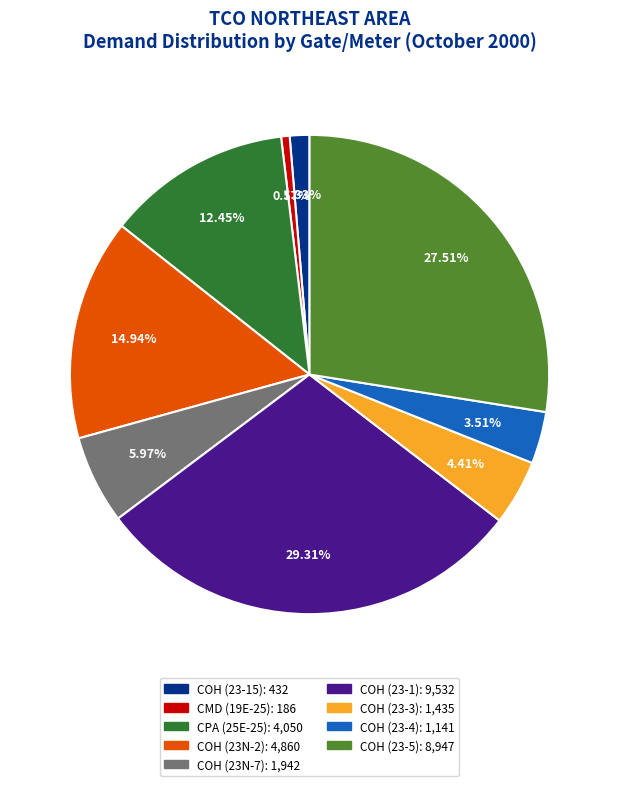

Is there any slice that represents more than half of the pie?

No